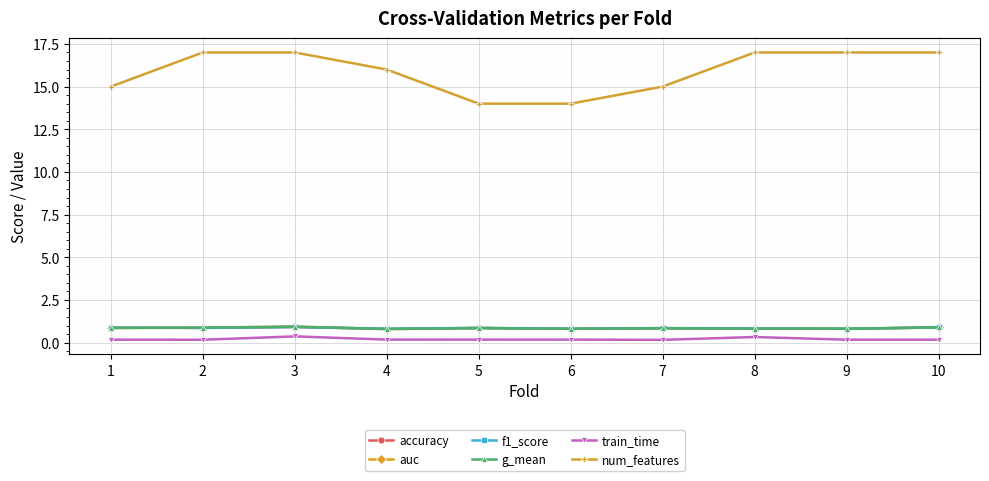

How many lines are shown in the chart?

6